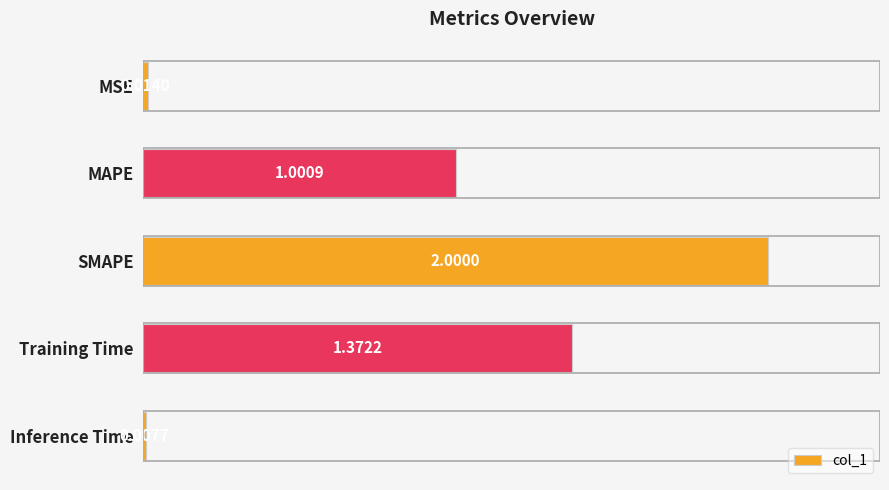

What is the greatest value displayed?

2.0